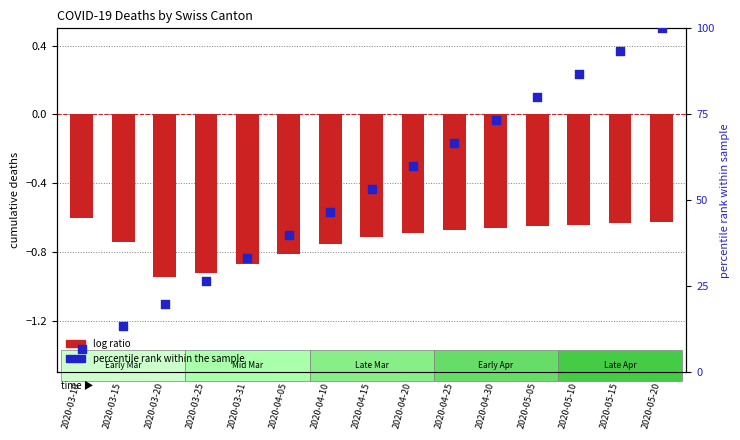

Which series contains the lowest Y value?

log ratio